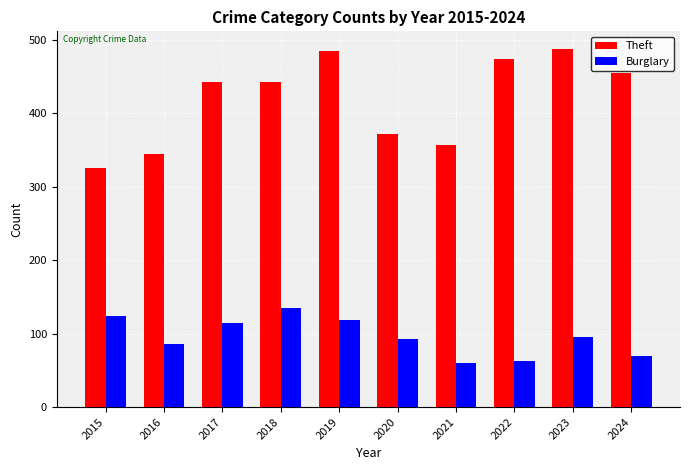

What is the difference between the second highest and minimum values in the Theft series?

159